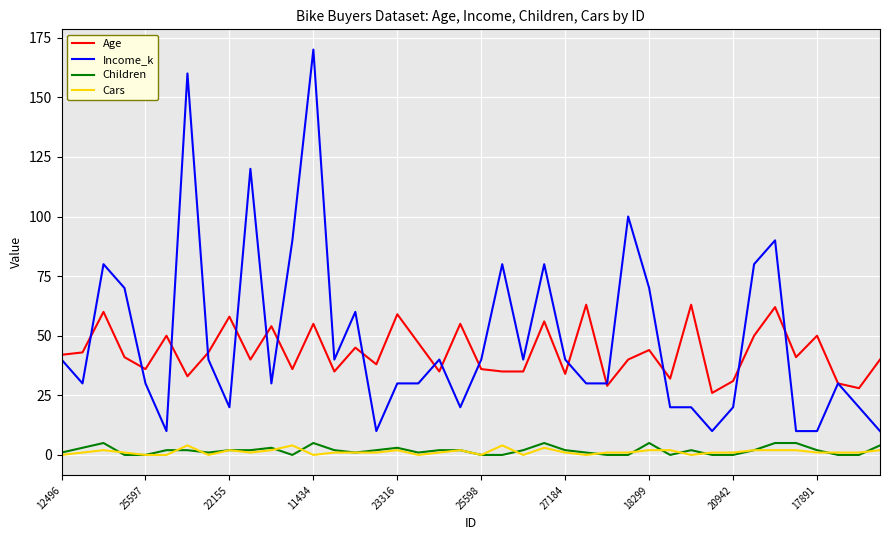

Which series has the largest range (max minus min)?

Income_k